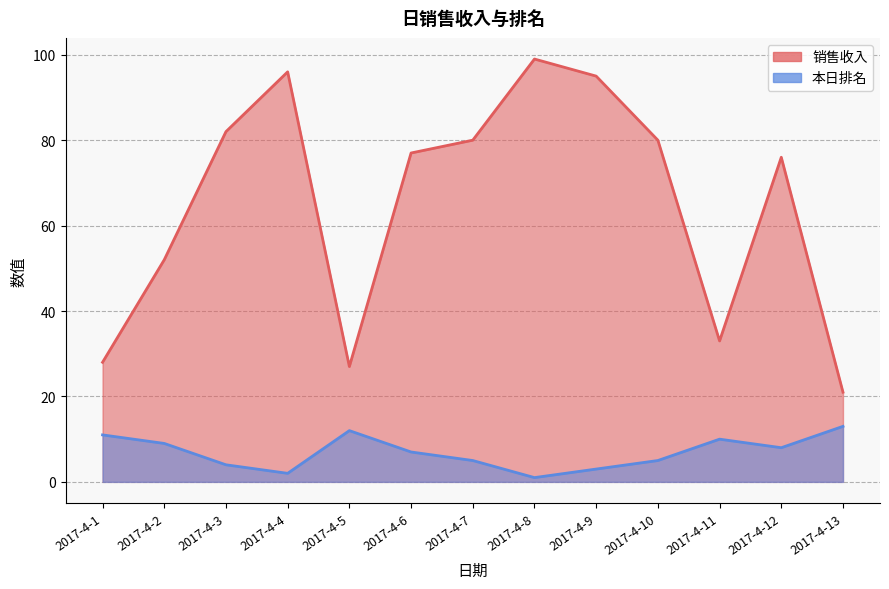

What is the value of the 本日排名 point at the 10th from the left?

5